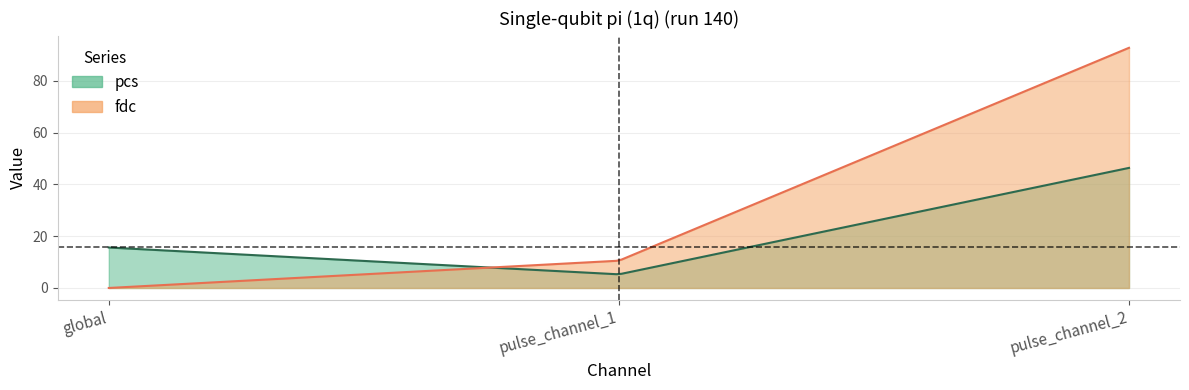

At how many categories does at least one series exceed 13?

2